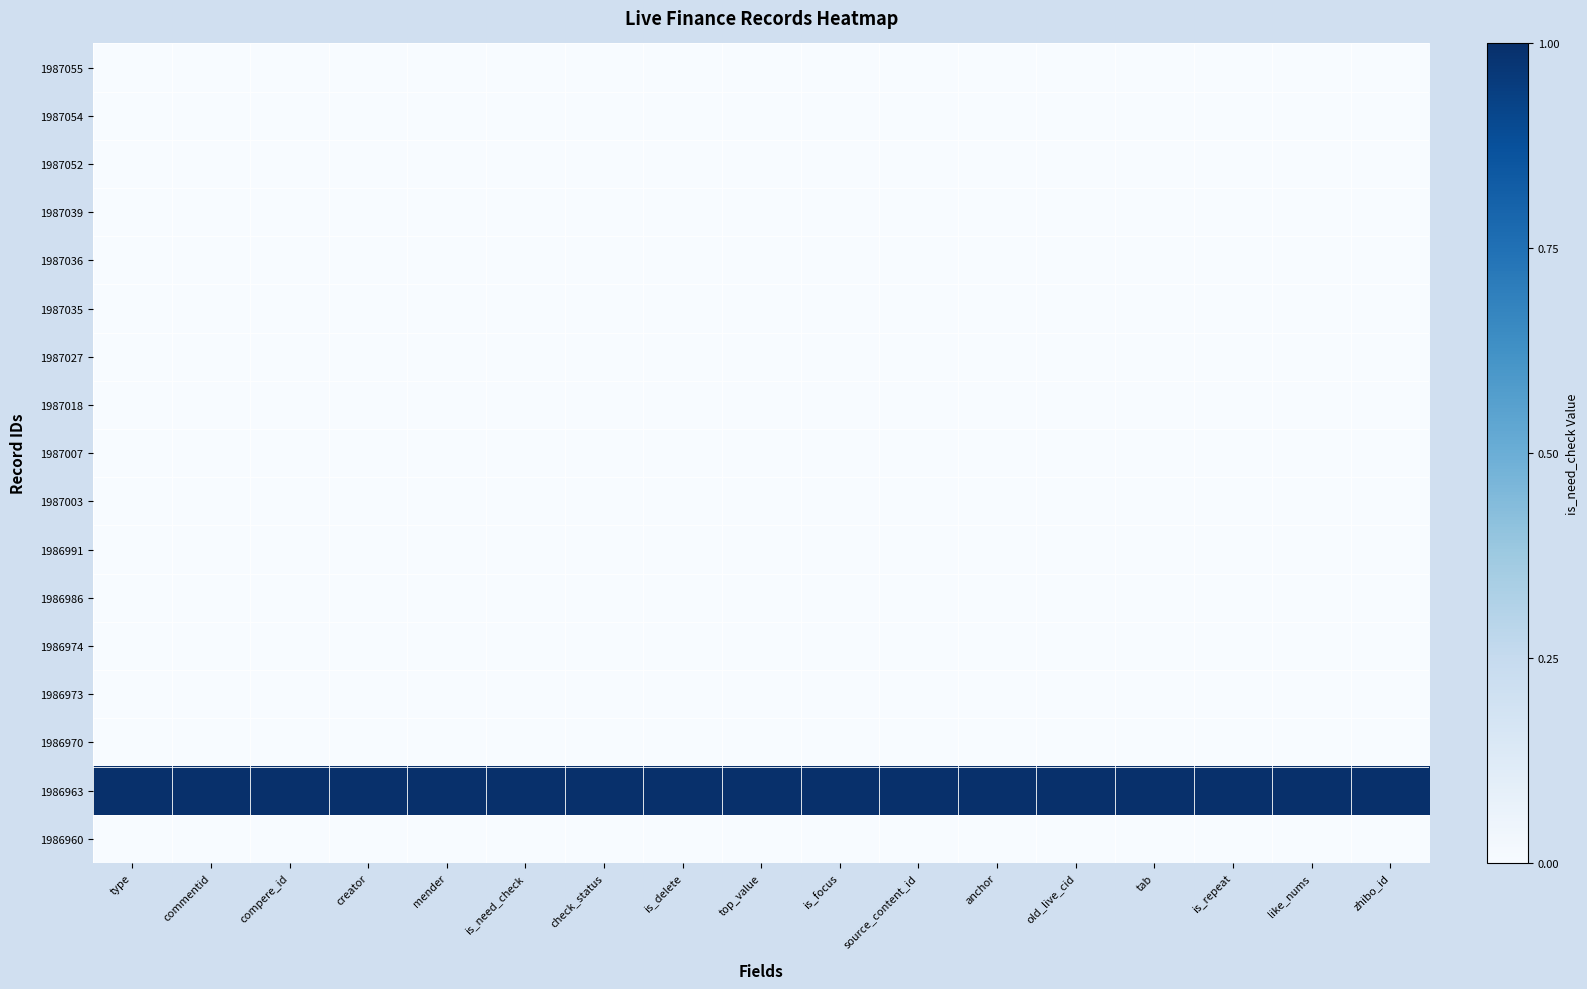

Reading left to right, list all the values displayed in this chart.

1987055: type=0	commentid=0	compere_id=0	creator=0	mender=0	is_need_check=0	check_status=0	is_delete=0	top_value=0	is_focus=0	source_content_id=0	anchor=0	old_live_cid=0	tab=0	is_repeat=0	like_nums=0	zhibo_id=0
1987054: type=0	commentid=0	compere_id=0	creator=0	mender=0	is_need_check=0	check_status=0	is_delete=0	top_value=0	is_focus=0	source_content_id=0	anchor=0	old_live_cid=0	tab=0	is_repeat=0	like_nums=0	zhibo_id=0
1987052: type=0	commentid=0	compere_id=0	creator=0	mender=0	is_need_check=0	check_status=0	is_delete=0	top_value=0	is_focus=0	source_content_id=0	anchor=0	old_live_cid=0	tab=0	is_repeat=0	like_nums=0	zhibo_id=0
1987039: type=0	commentid=0	compere_id=0	creator=0	mender=0	is_need_check=0	check_status=0	is_delete=0	top_value=0	is_focus=0	source_content_id=0	anchor=0	old_live_cid=0	tab=0	is_repeat=0	like_nums=0	zhibo_id=0
1987036: type=0	commentid=0	compere_id=0	creator=0	mender=0	is_need_check=0	check_status=0	is_delete=0	top_value=0	is_focus=0	source_content_id=0	anchor=0	old_live_cid=0	tab=0	is_repeat=0	like_nums=0	zhibo_id=0
1987035: type=0	commentid=0	compere_id=0	creator=0	mender=0	is_need_check=0	check_status=0	is_delete=0	top_value=0	is_focus=0	source_content_id=0	anchor=0	old_live_cid=0	tab=0	is_repeat=0	like_nums=0	zhibo_id=0
1987027: type=0	commentid=0	compere_id=0	creator=0	mender=0	is_need_check=0	check_status=0	is_delete=0	top_value=0	is_focus=0	source_content_id=0	anchor=0	old_live_cid=0	tab=0	is_repeat=0	like_nums=0	zhibo_id=0
1987018: type=0	commentid=0	compere_id=0	creator=0	mender=0	is_need_check=0	check_status=0	is_delete=0	top_value=0	is_focus=0	source_content_id=0	anchor=0	old_live_cid=0	tab=0	is_repeat=0	like_nums=0	zhibo_id=0
1987007: type=0	commentid=0	compere_id=0	creator=0	mender=0	is_need_check=0	check_status=0	is_delete=0	top_value=0	is_focus=0	source_content_id=0	anchor=0	old_live_cid=0	tab=0	is_repeat=0	like_nums=0	zhibo_id=0
1987003: type=0	commentid=0	compere_id=0	creator=0	mender=0	is_need_check=0	check_status=0	is_delete=0	top_value=0	is_focus=0	source_content_id=0	anchor=0	old_live_cid=0	tab=0	is_repeat=0	like_nums=0	zhibo_id=0
1986991: type=0	commentid=0	compere_id=0	creator=0	mender=0	is_need_check=0	check_status=0	is_delete=0	top_value=0	is_focus=0	source_content_id=0	anchor=0	old_live_cid=0	tab=0	is_repeat=0	like_nums=0	zhibo_id=0
1986986: type=0	commentid=0	compere_id=0	creator=0	mender=0	is_need_check=0	check_status=0	is_delete=0	top_value=0	is_focus=0	source_content_id=0	anchor=0	old_live_cid=0	tab=0	is_repeat=0	like_nums=0	zhibo_id=0
1986974: type=0	commentid=0	compere_id=0	creator=0	mender=0	is_need_check=0	check_status=0	is_delete=0	top_value=0	is_focus=0	source_content_id=0	anchor=0	old_live_cid=0	tab=0	is_repeat=0	like_nums=0	zhibo_id=0
1986973: type=0	commentid=0	compere_id=0	creator=0	mender=0	is_need_check=0	check_status=0	is_delete=0	top_value=0	is_focus=0	source_content_id=0	anchor=0	old_live_cid=0	tab=0	is_repeat=0	like_nums=0	zhibo_id=0
1986970: type=0	commentid=0	compere_id=0	creator=0	mender=0	is_need_check=0	check_status=0	is_delete=0	top_value=0	is_focus=0	source_content_id=0	anchor=0	old_live_cid=0	tab=0	is_repeat=0	like_nums=0	zhibo_id=0
1986963: type=1	commentid=1	compere_id=1	creator=1	mender=1	is_need_check=1	check_status=1	is_delete=1	top_value=1	is_focus=1	source_content_id=1	anchor=1	old_live_cid=1	tab=1	is_repeat=1	like_nums=1	zhibo_id=1
1986960: type=0	commentid=0	compere_id=0	creator=0	mender=0	is_need_check=0	check_status=0	is_delete=0	top_value=0	is_focus=0	source_content_id=0	anchor=0	old_live_cid=0	tab=0	is_repeat=0	like_nums=0	zhibo_id=0